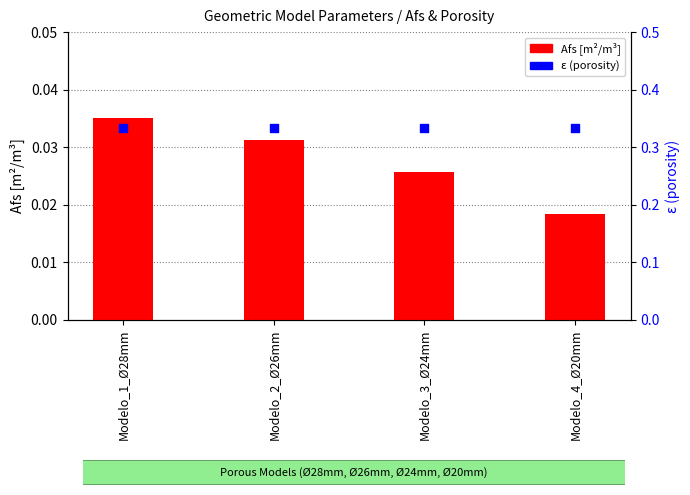

Which series reaches the maximum Y coordinate?

ε (porosity)